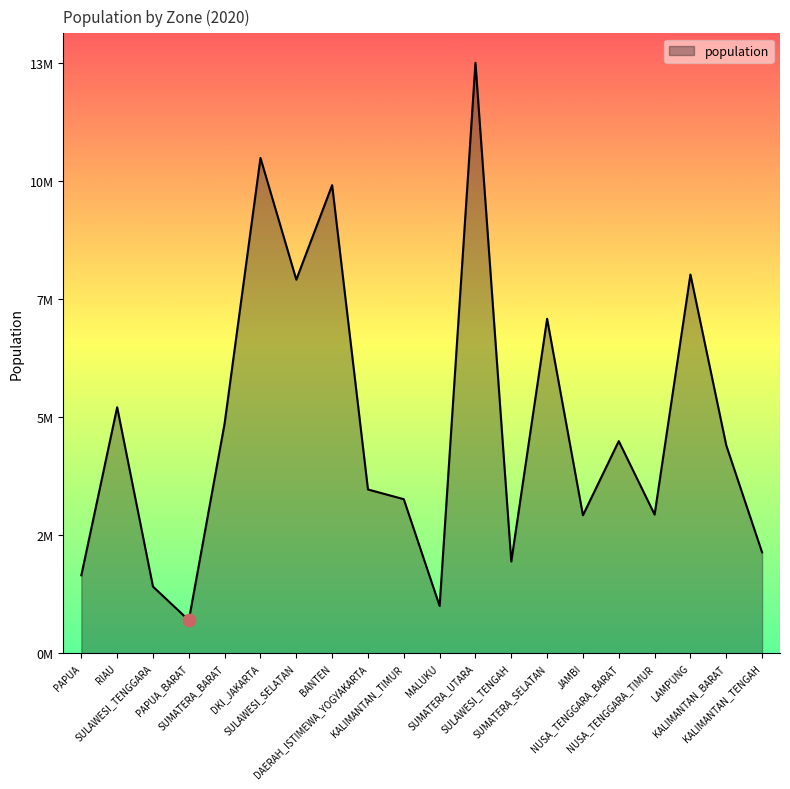

Approximately how many times larger is the value at SUMATERA_UTARA compared to SUMATERA_SELATAN?

1.8